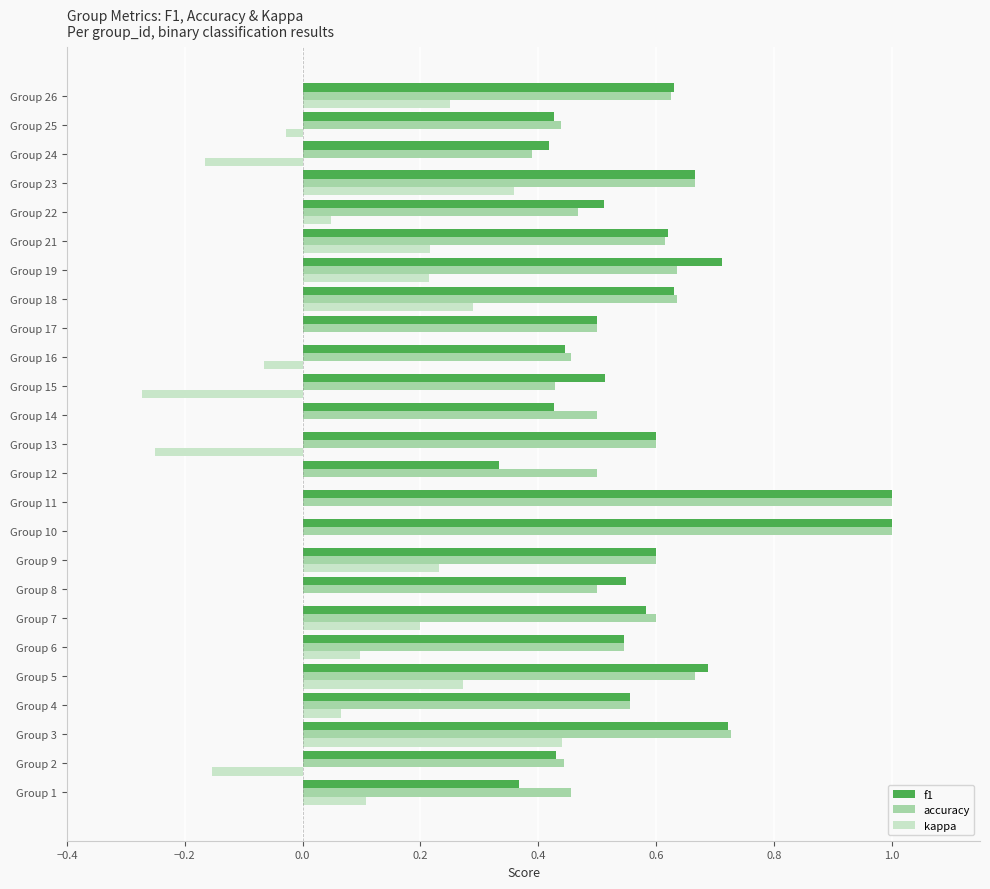

What is the sum of the f1 values at Group 21 and Group 12?

1.0